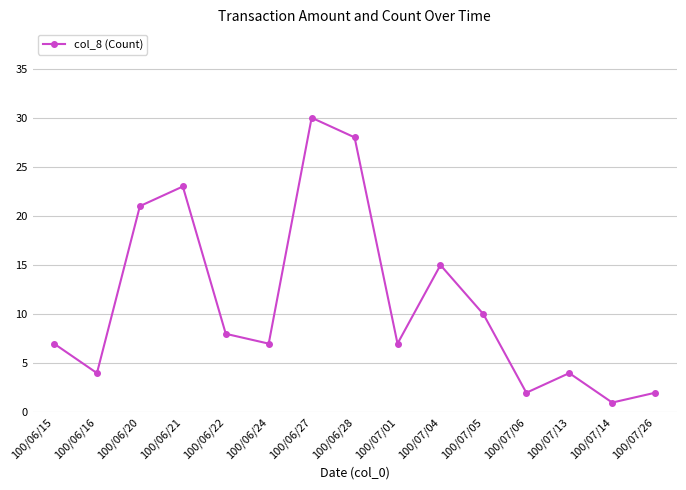

What is the change in value from 100/06/21 to 100/06/28?

+5